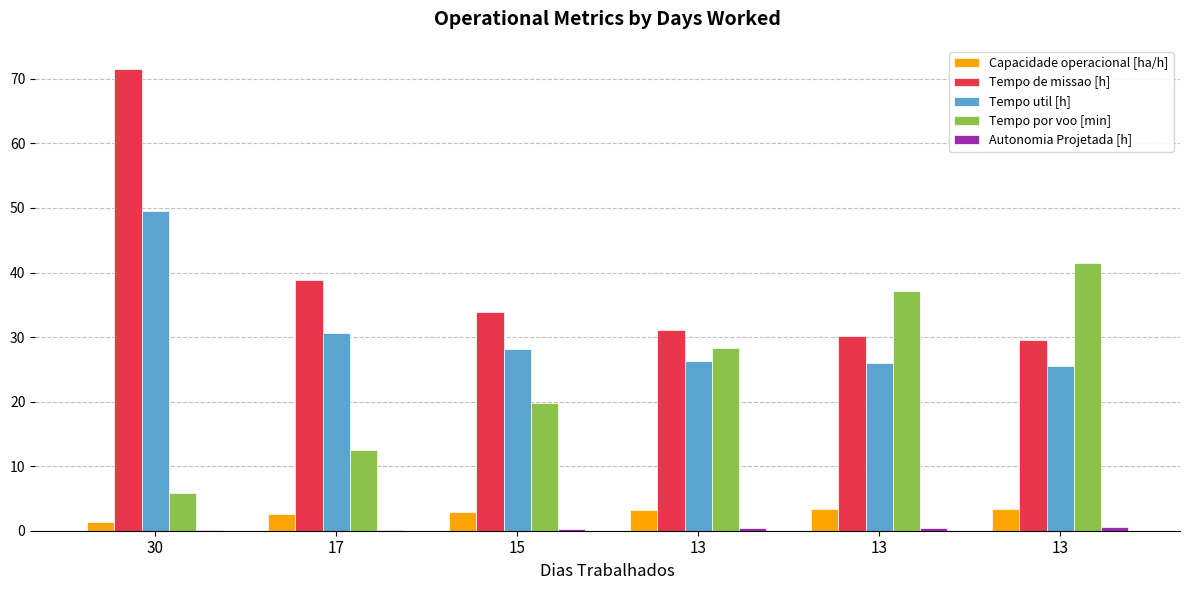

How many distinct data groups are displayed?

5